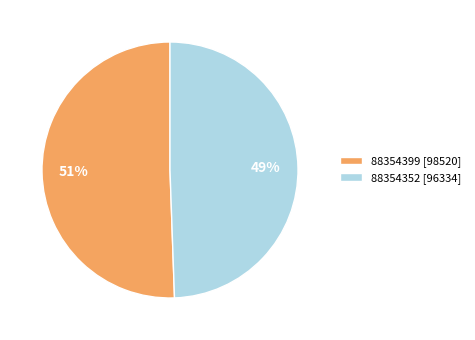

Is there a majority slice in this chart?

Yes